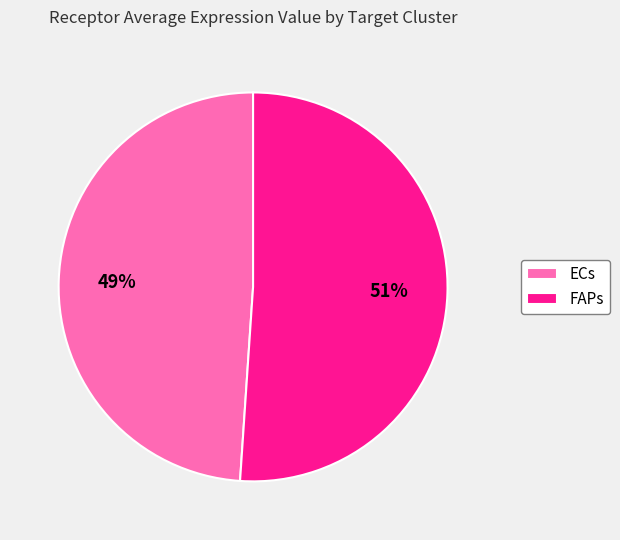

True or false: FAPs accounts for 51% of the total.

True